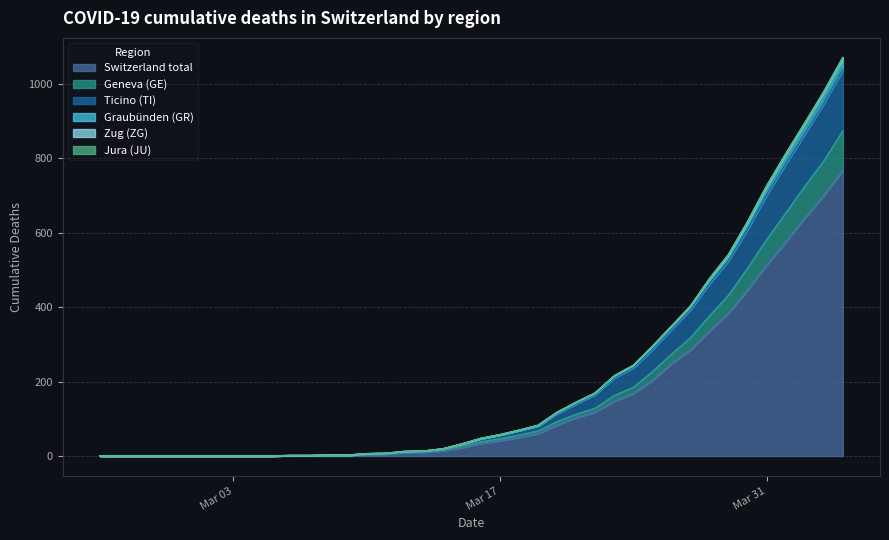

What is the highest value of the Switzerland total series?

767